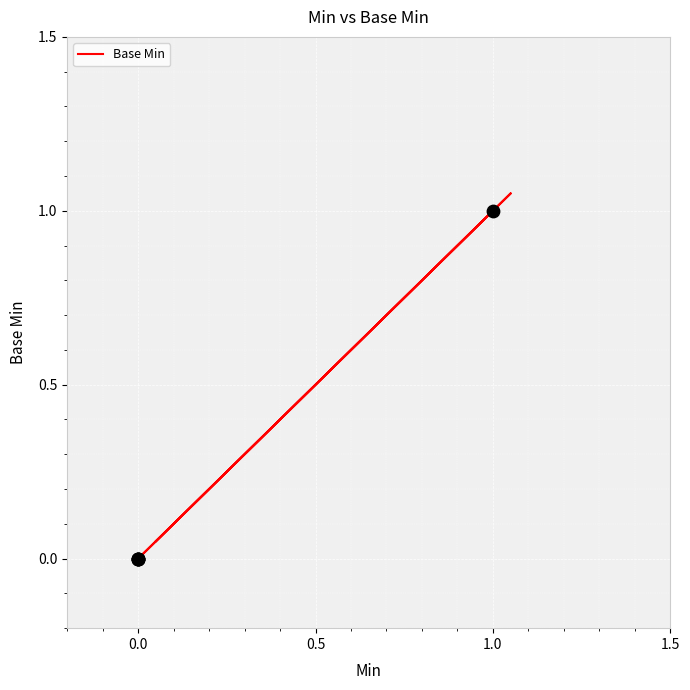

Between 1.0 and 0.0, which is larger?

1.0